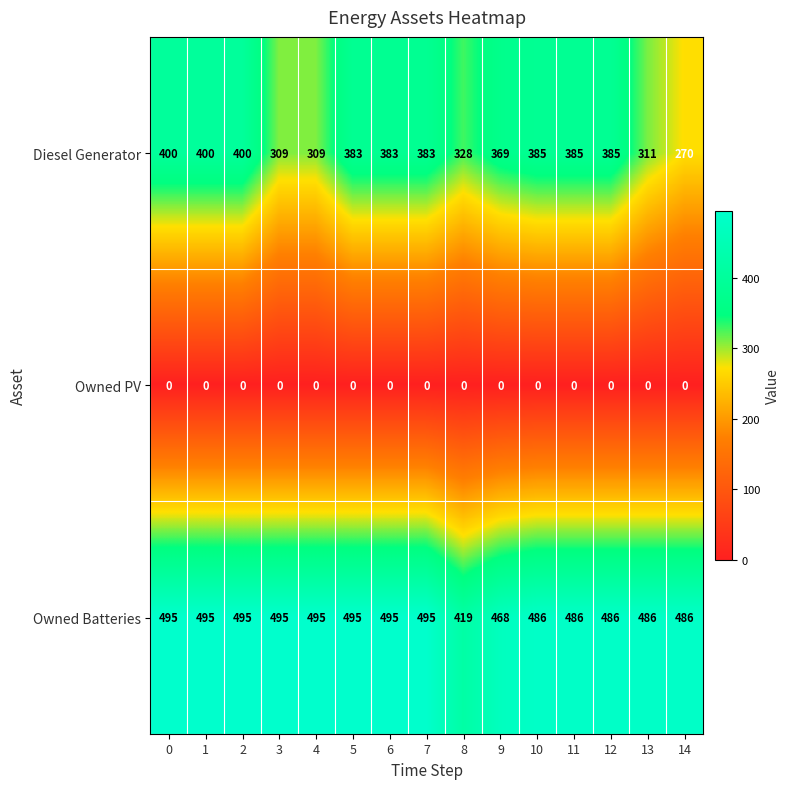

What is the total value across all series at 5?

878